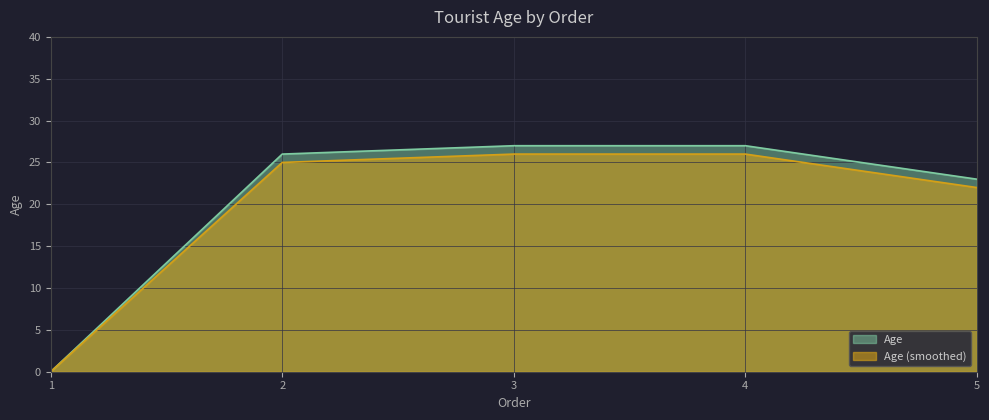

Where does the data first go above 26?

3